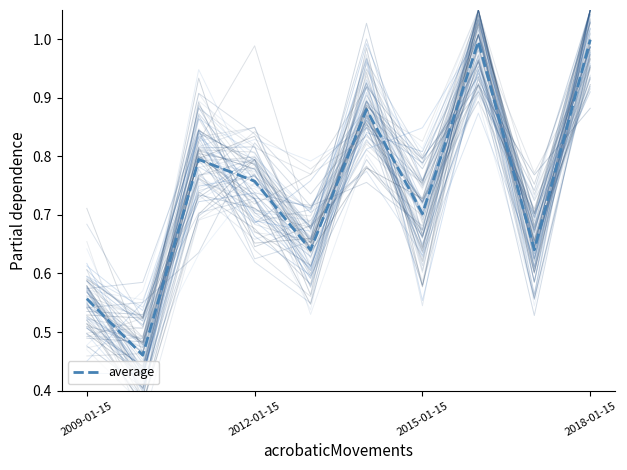

Reading left to right, extract all data points from this chart.

0.6	0.5	0.8	0.8	0.6	0.9	0.7	1.0	0.6	1.0